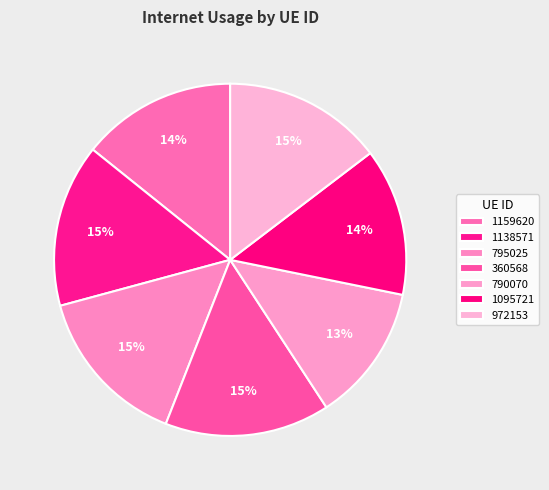

Does 790070 account for over 50% of the chart?

No